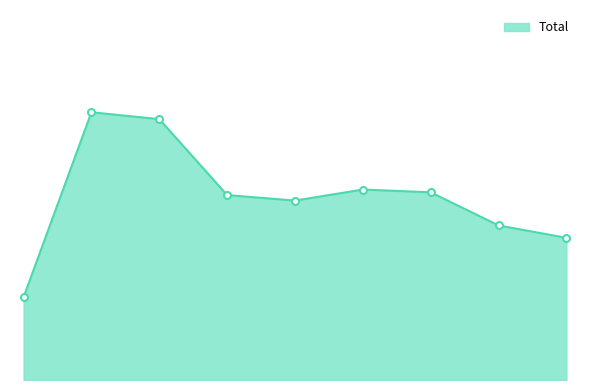

Reading left to right, transcribe all the data shown in this chart.

360	494	489	434	430	438	436	412	403